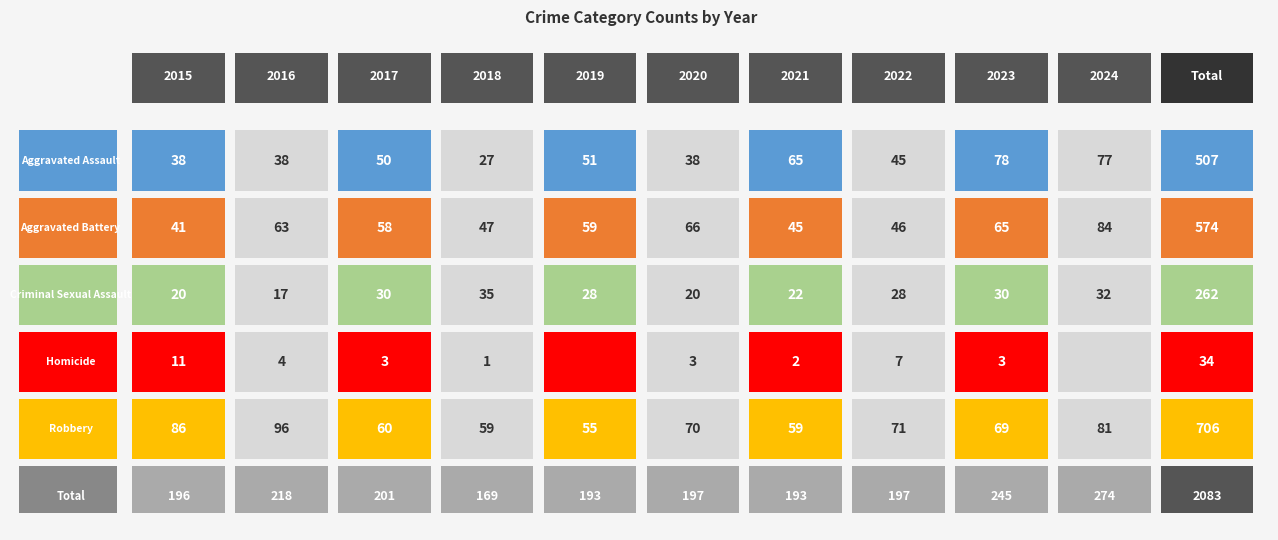

At which category is the sum across all series the highest?

2024